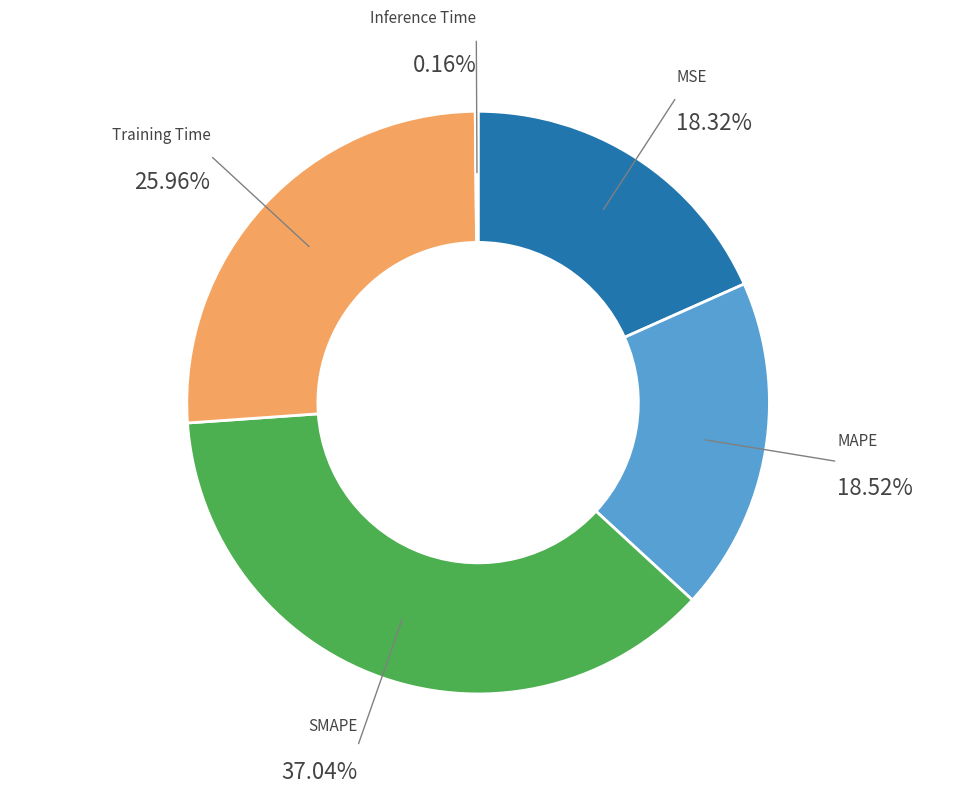

The SMAPE slice represents 28% of the pie. True or false?

False